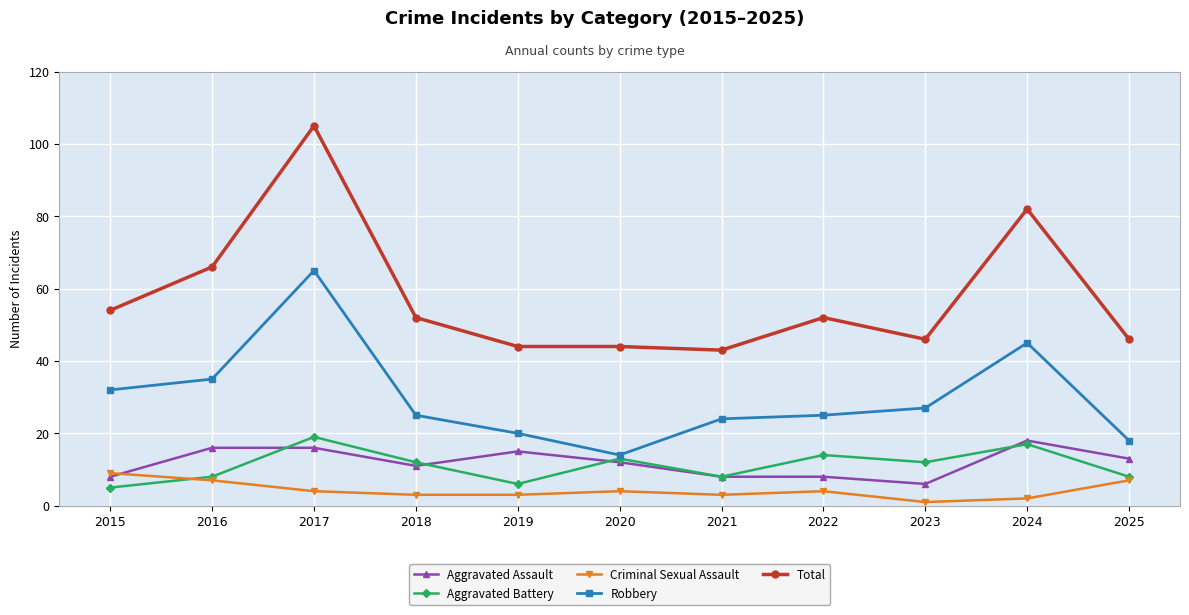

True or false: Total and Aggravated Assault intersect in this chart.

False